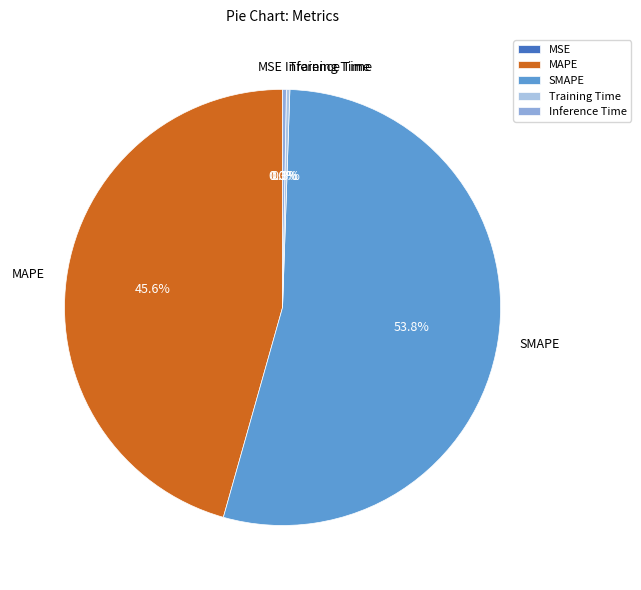

Is the sum of Inference Time and SMAPE greater than half?

Yes